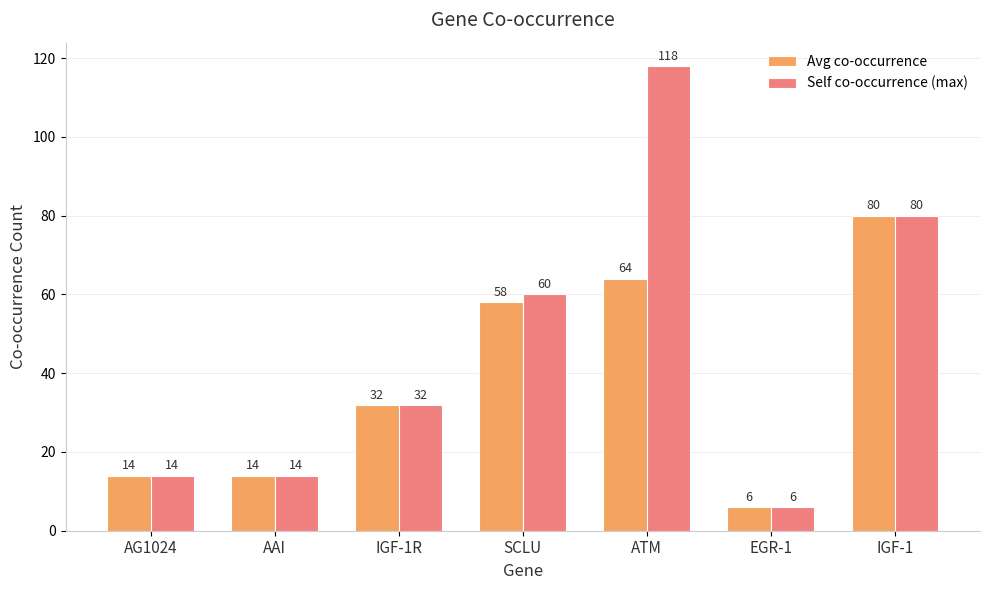

Read the Avg co-occurrence value at AG1024, to the nearest 10.

10